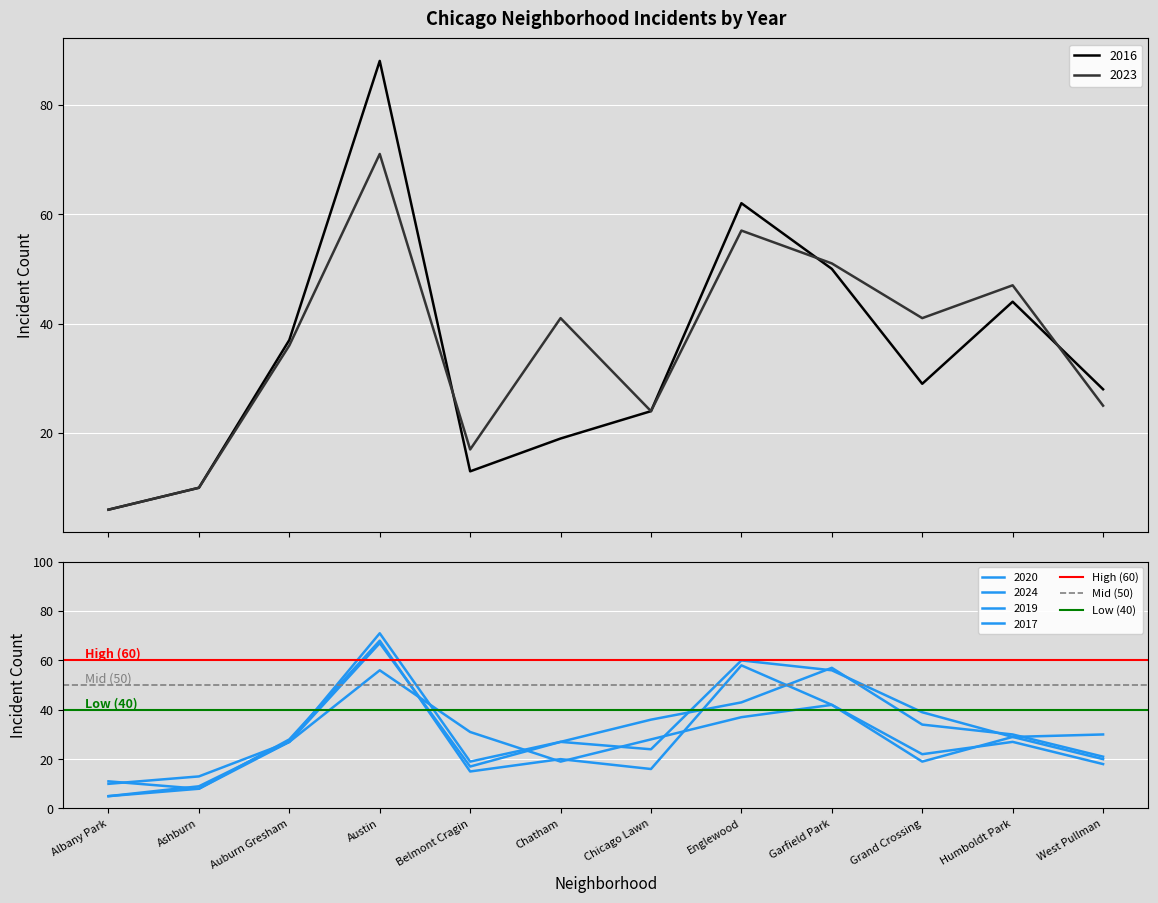

What is the maximum value for 2023?

71